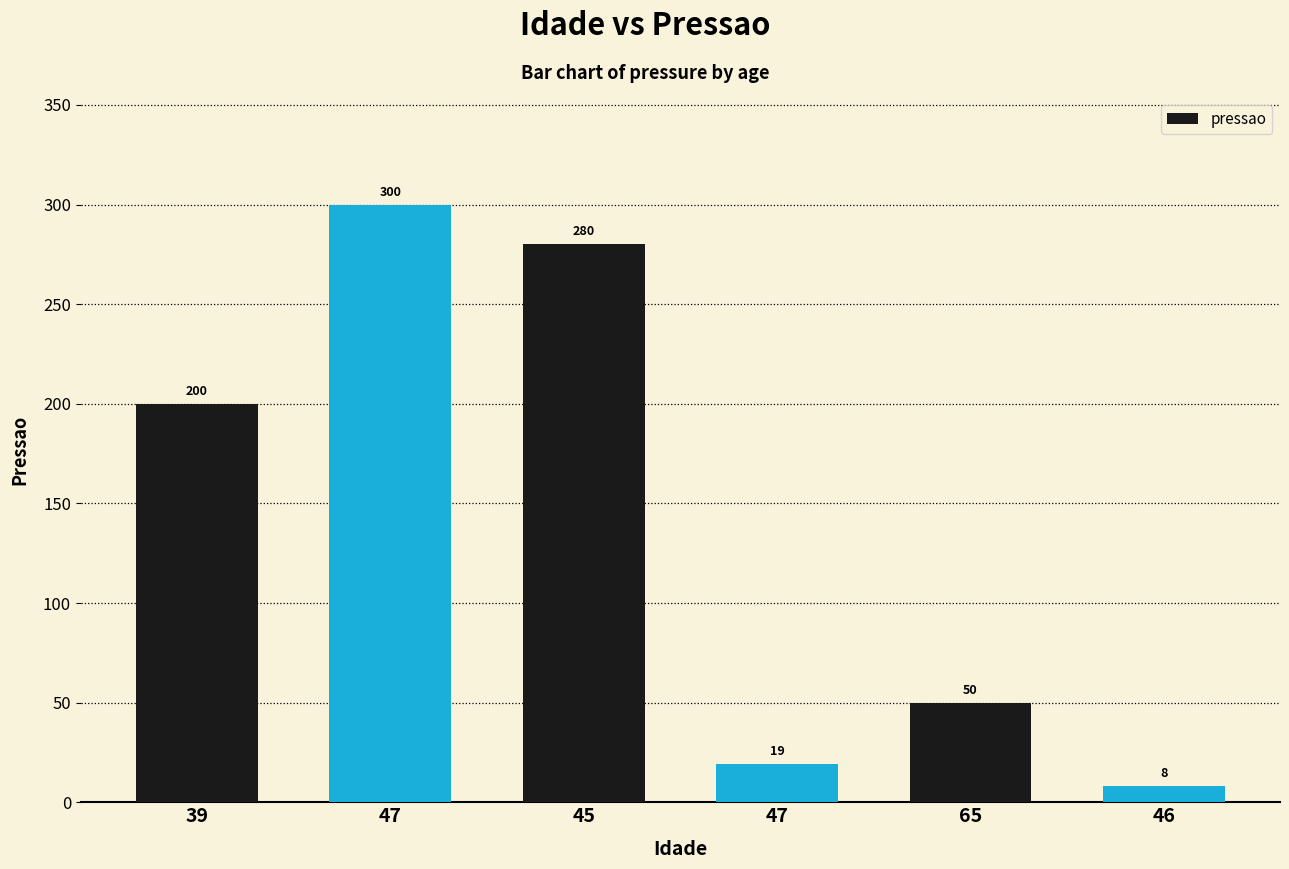

Between 45 and 47, which is larger?

45